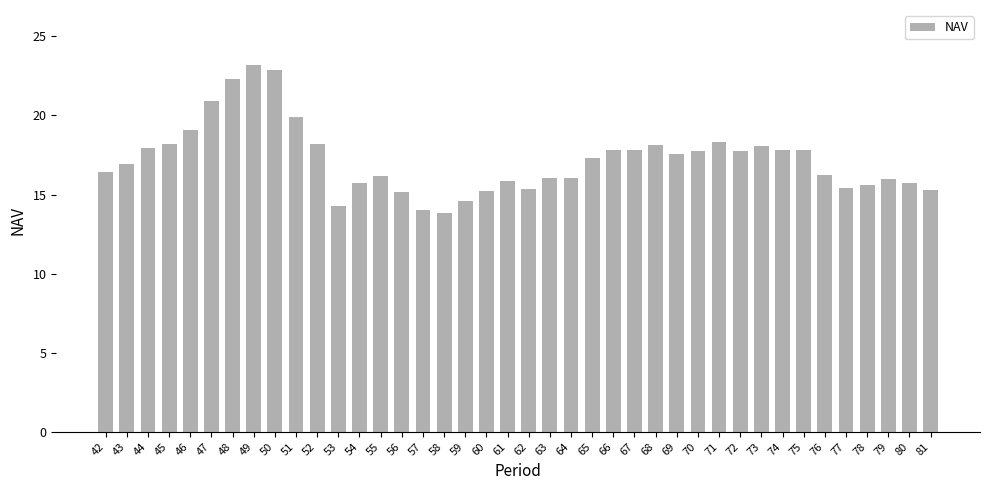

What is the greatest value displayed?

23.2